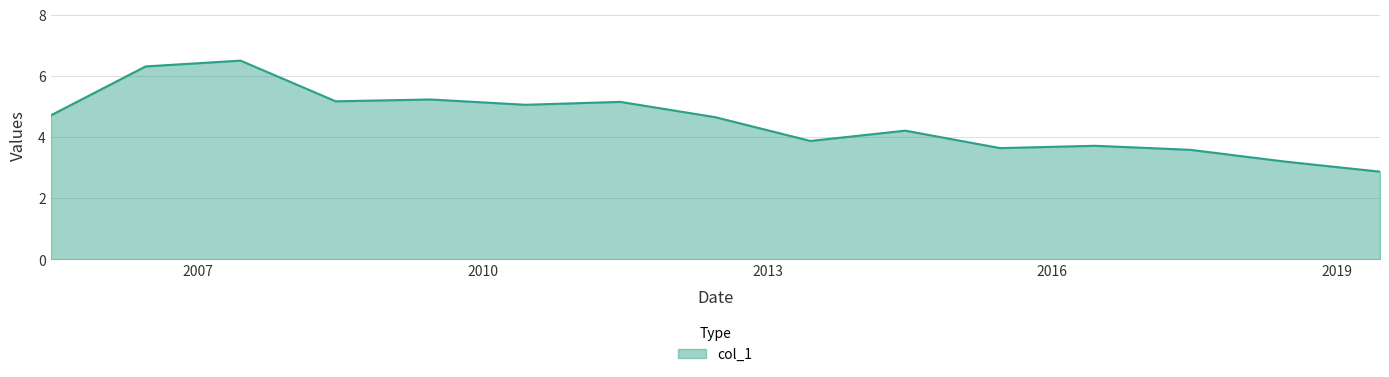

What is the greatest value displayed?

6.5